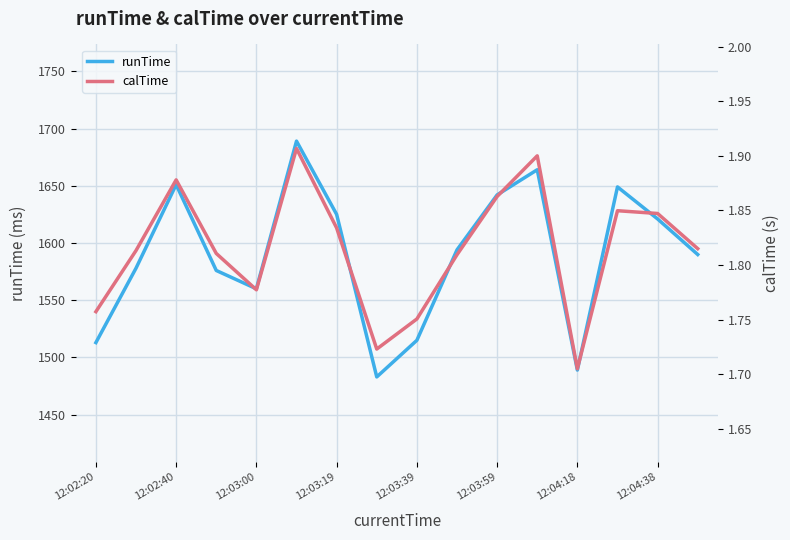

Which series has the largest total across all categories?

runTime